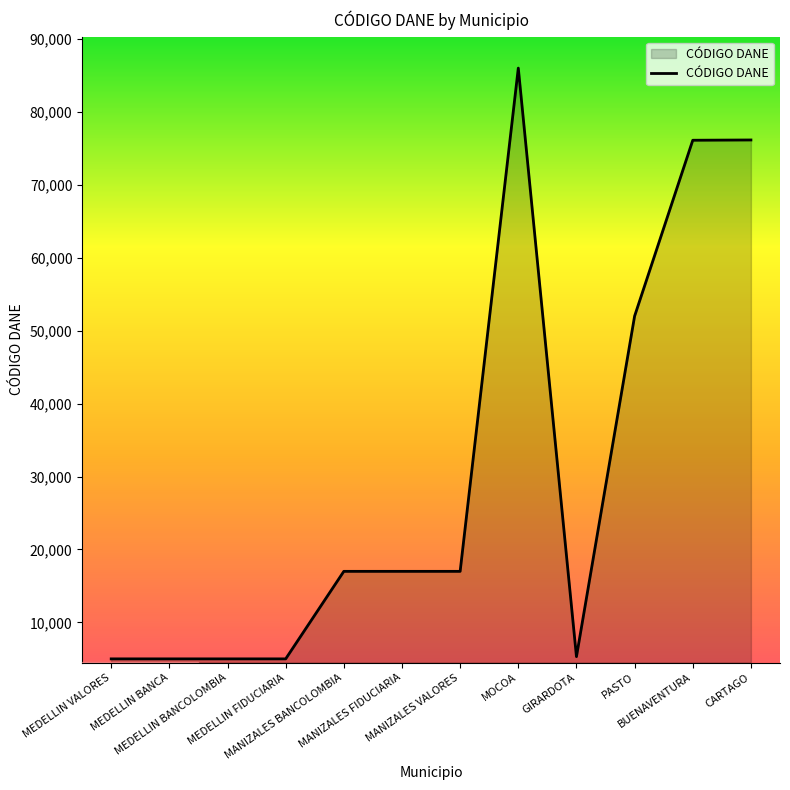

What is the minimum value shown in the chart?

5001